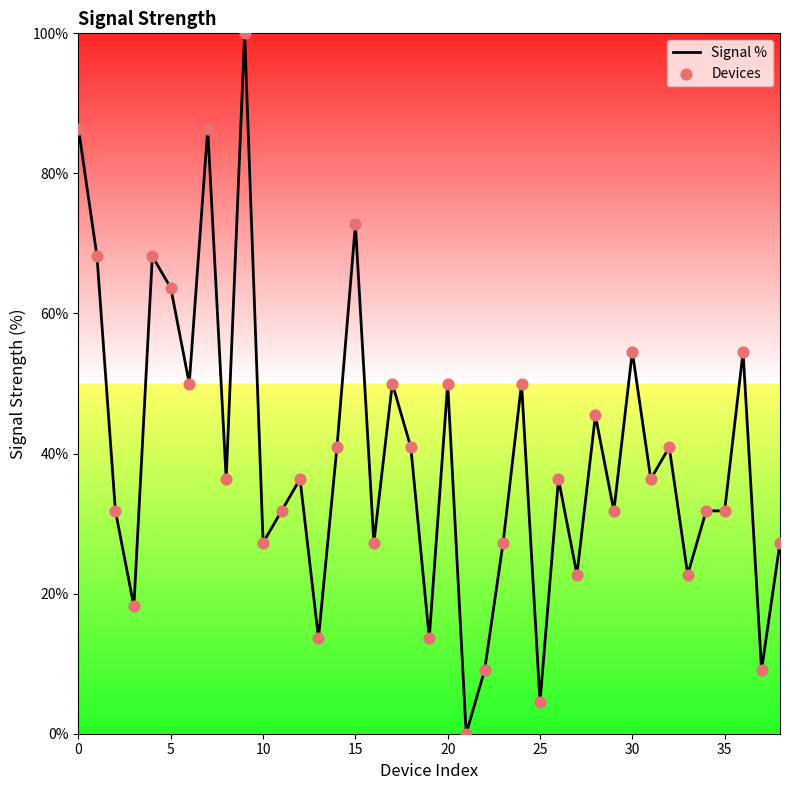

Does the chart have visible grid lines?

No